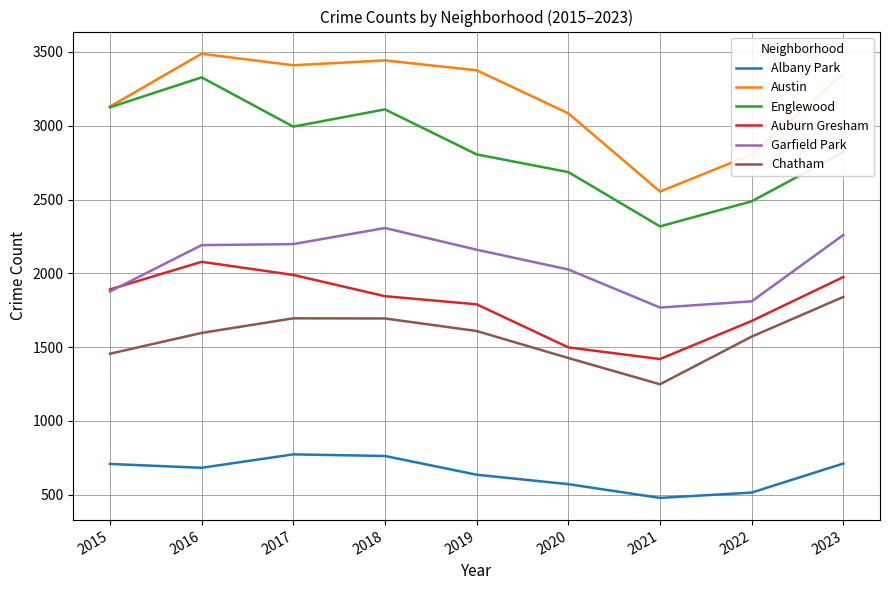

What is the difference between the Garfield Park values at 2021 and 2016?

423